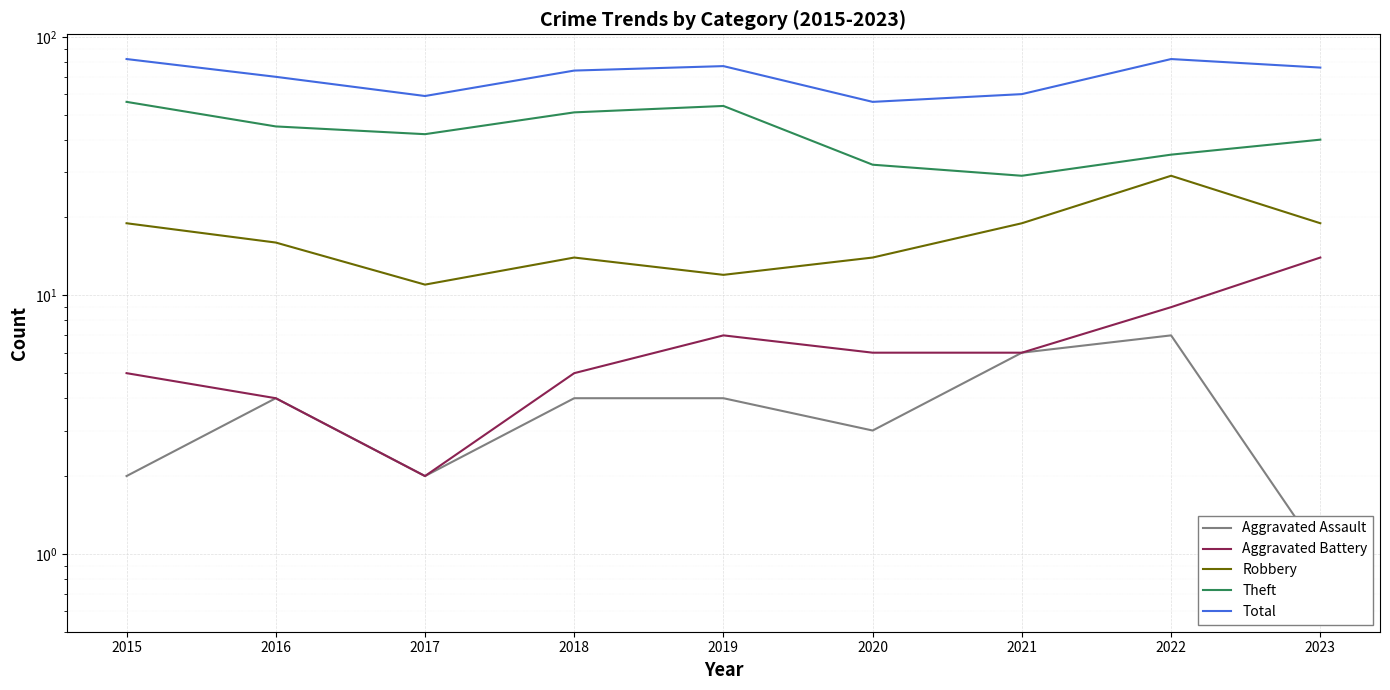

How many interior local peaks does the Total series have?

2